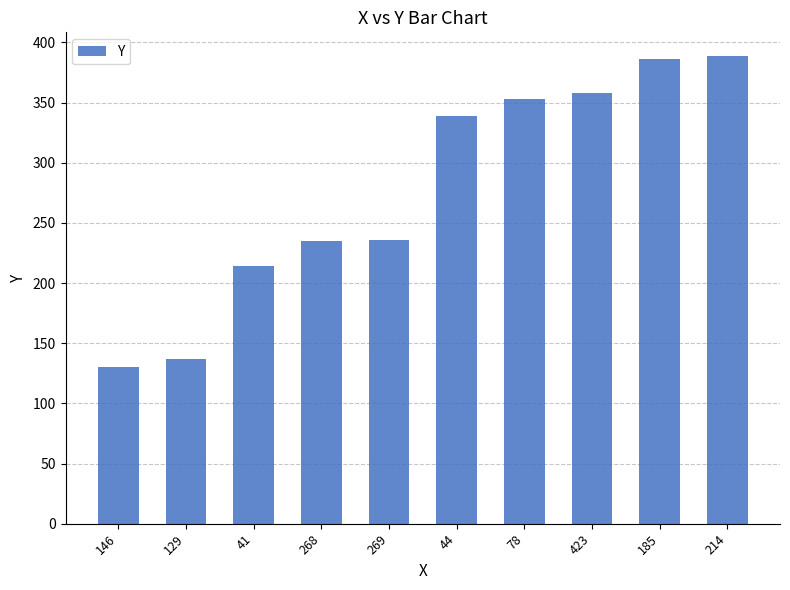

The value at 44 is 556. True or false?

False